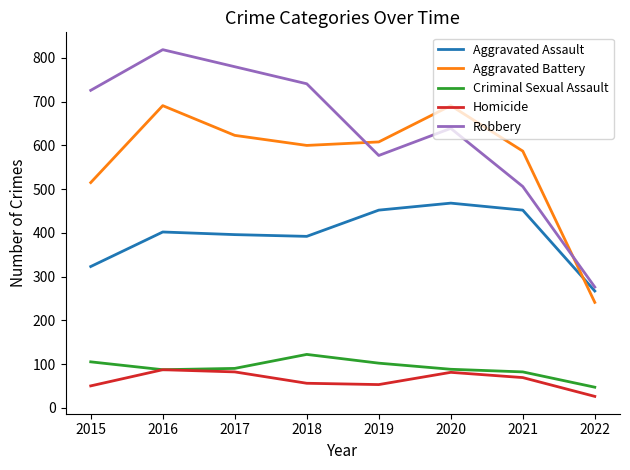

Between 2015 and 2016, which series saw the biggest shift?

Aggravated Battery